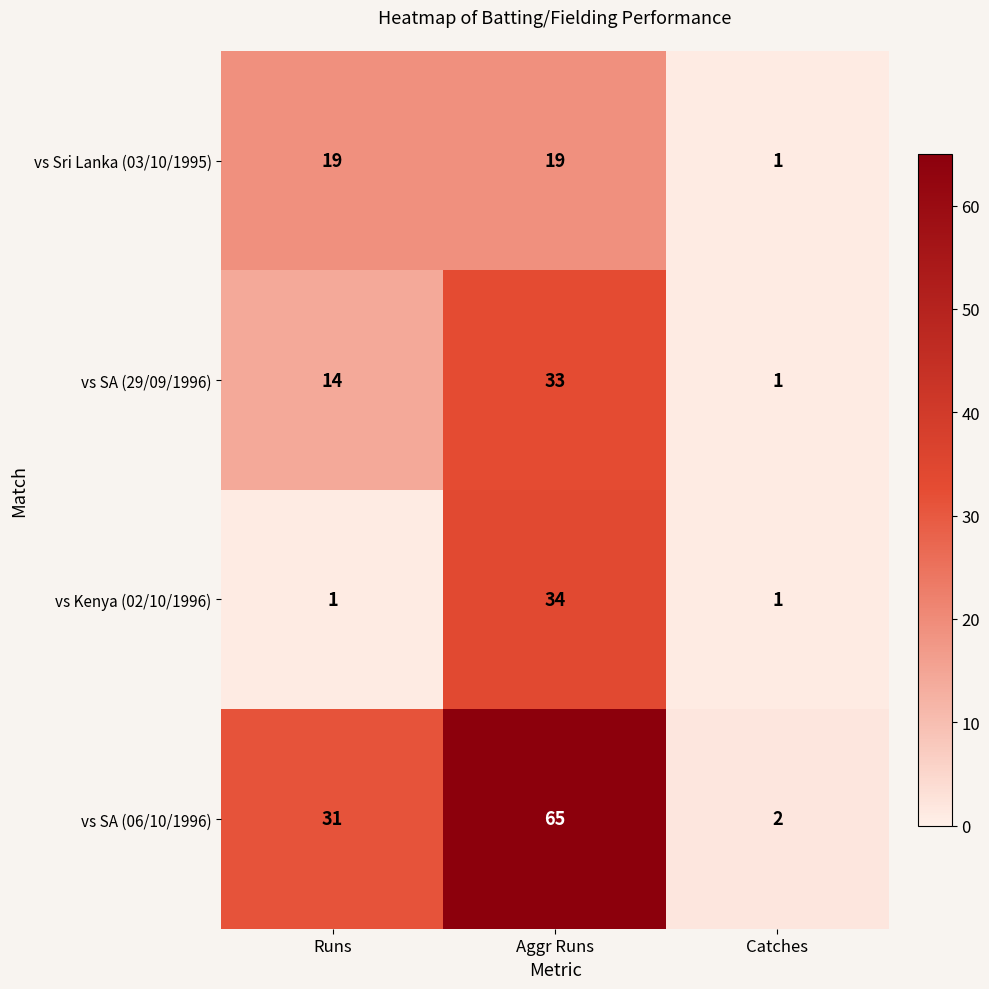

What is the difference between the highest and lowest values at Runs?

30